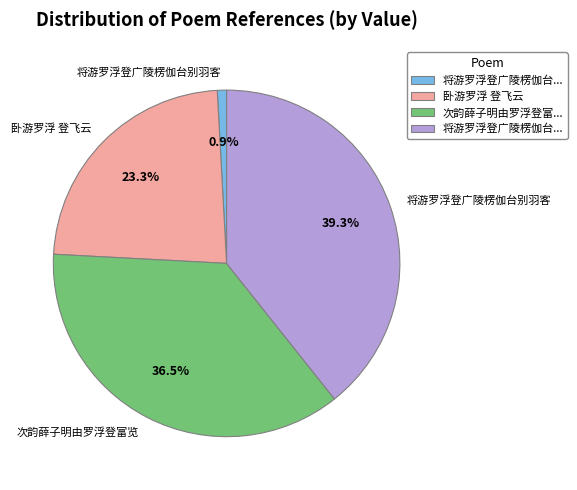

Is there any slice that represents more than half of the pie?

No